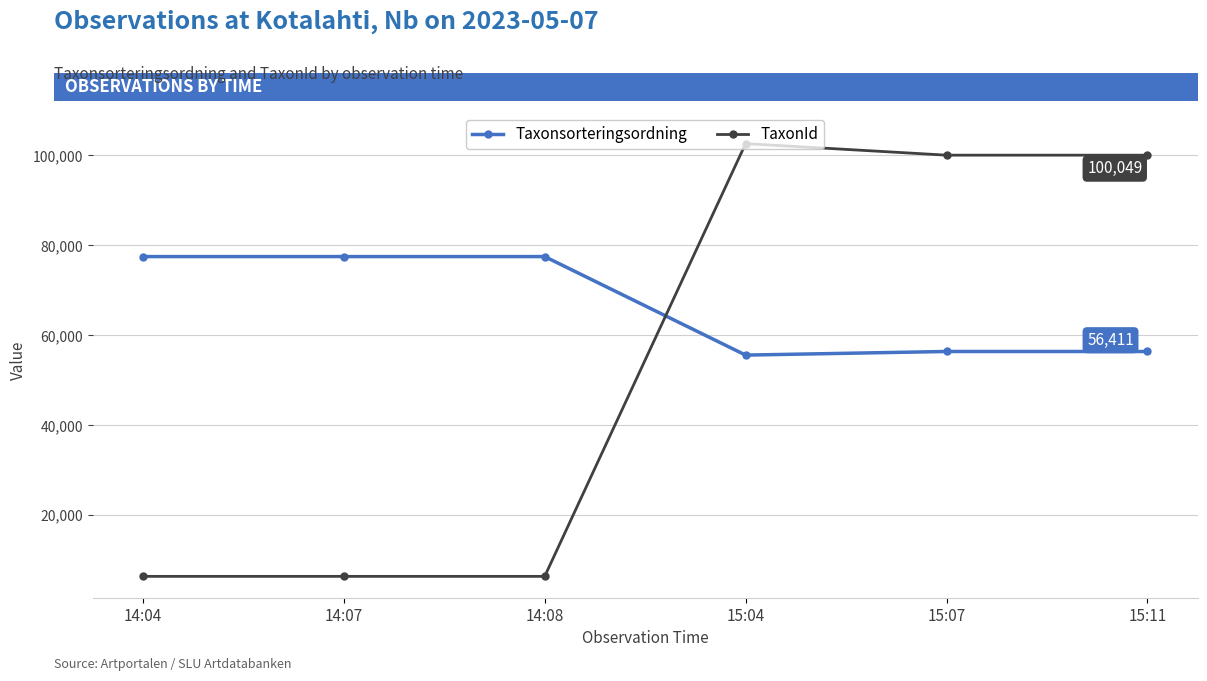

List the series in order of their peak value, highest first.

TaxonId, Taxonsorteringsordning